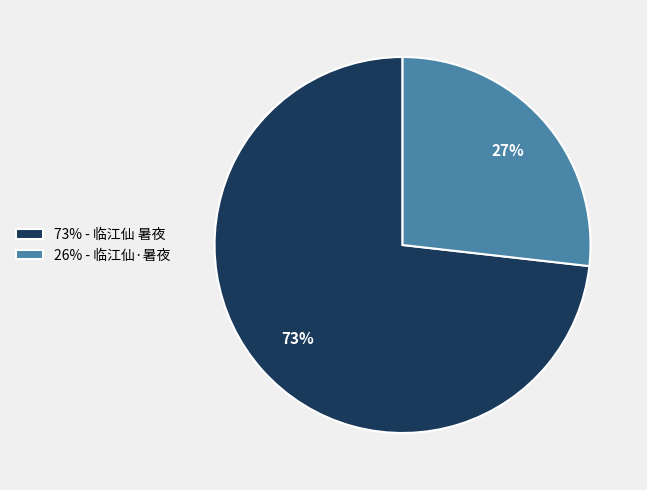

To the nearest percent, what percentage of the pie is 26% - 临江仙·暑夜?

27%